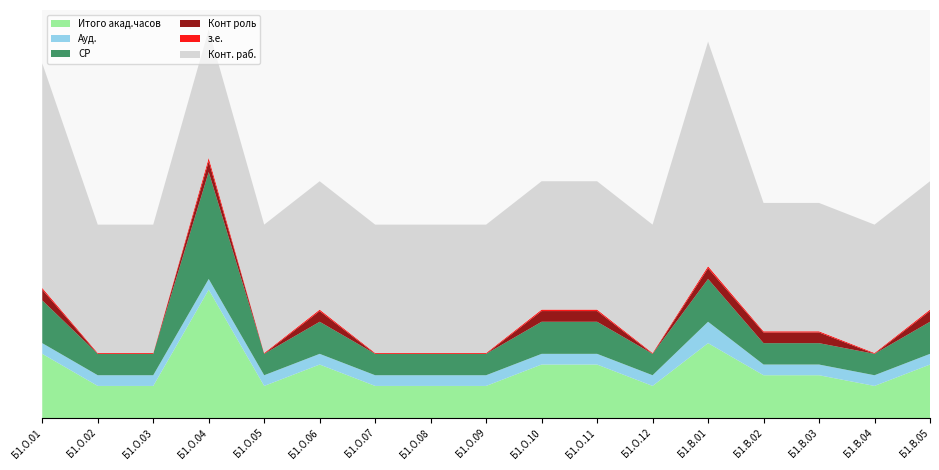

Reading left to right, what are all the values shown in this chart?

Итого акад.часов: 216	108	108	432	108	180	108	108	108	180	180	108	252	144	144	108	180
Ауд.: 36	36	36	36	36	36	36	36	36	36	36	36	72	36	36	36	36
СР: 144	72	72	360	72	108	72	72	72	108	108	72	144	72	72	72	108
Конт роль: 36	0	0	36	0	36	0	0	0	36	36	0	36	36	36	0	36
з.е.: 6	3	3	12	3	5	3	3	3	5	5	3	7	4	4	3	5
Конт. раб.: 756	432	432	432	432	432	432	432	432	432	432	432	756	432	432	432	432